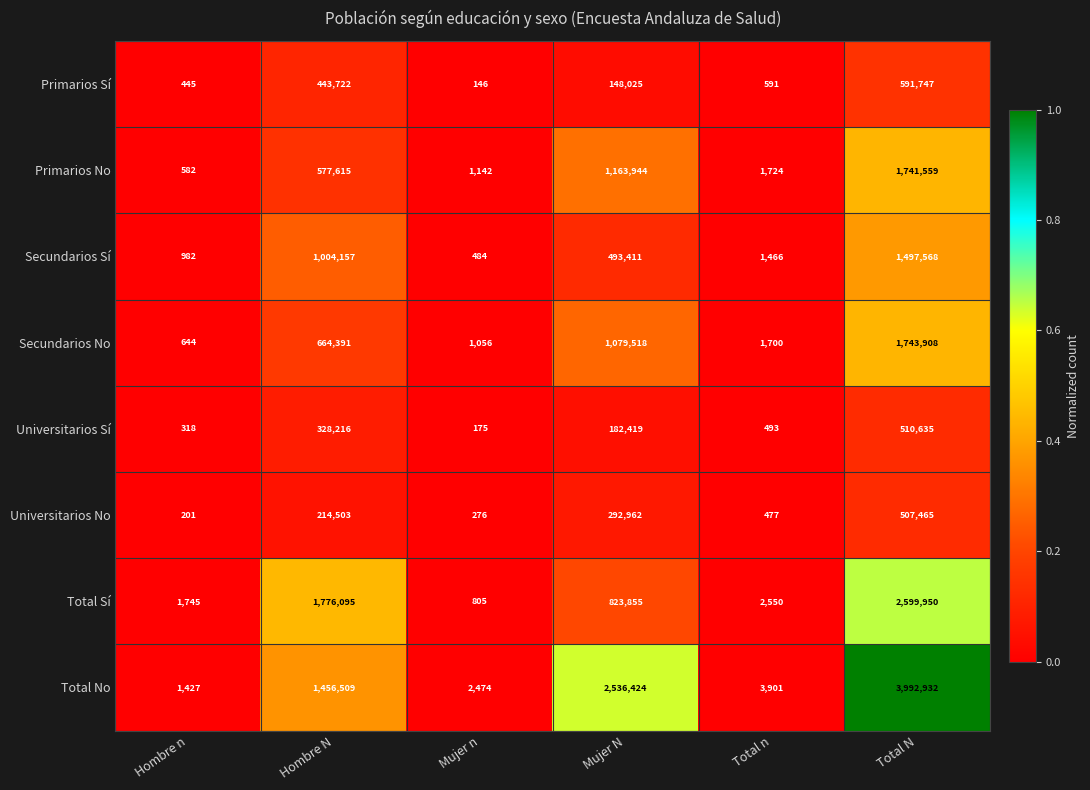

Which label corresponds to the largest value in the chart?

Total N